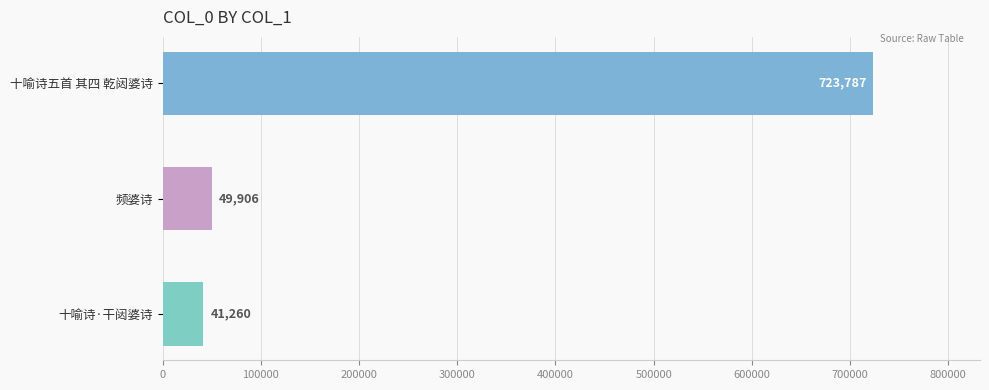

What is the sum of all values?

814953